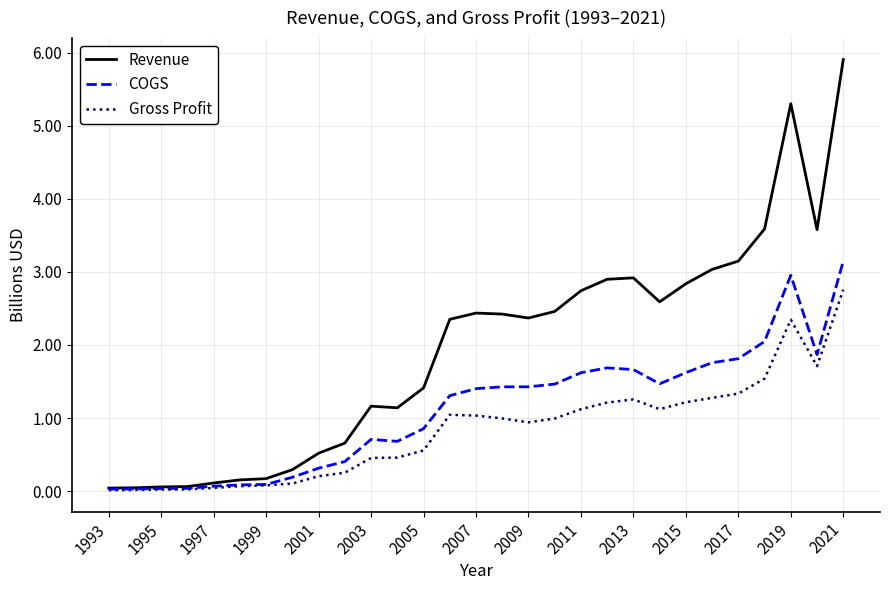

What is the maximum value for Gross Profit?

2.8